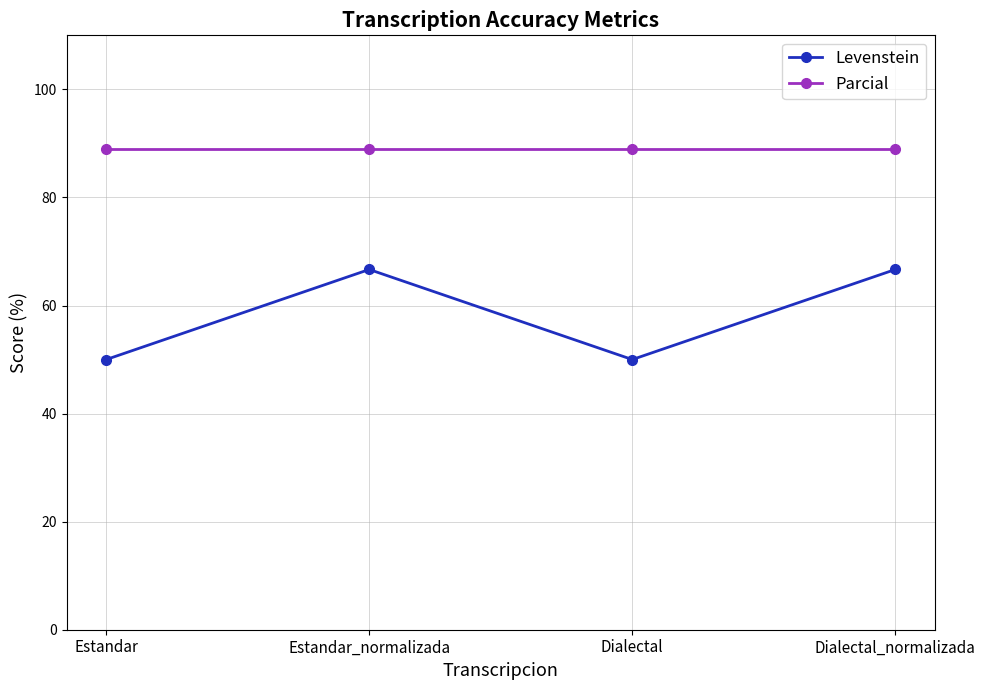

What is the total value across all series at Estandar?

138.9